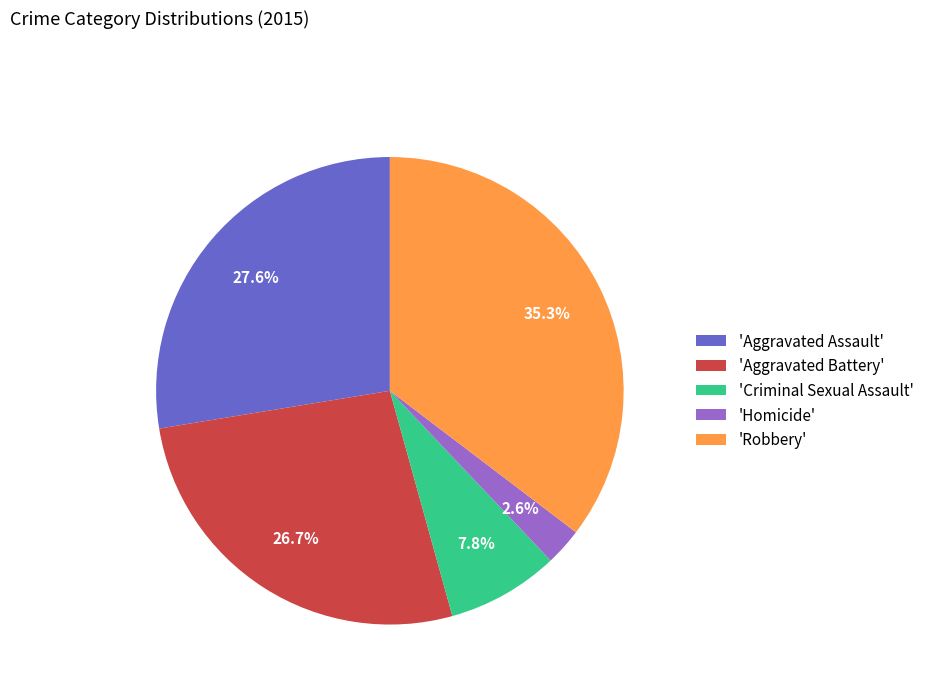

How many slices are in this pie chart?

5